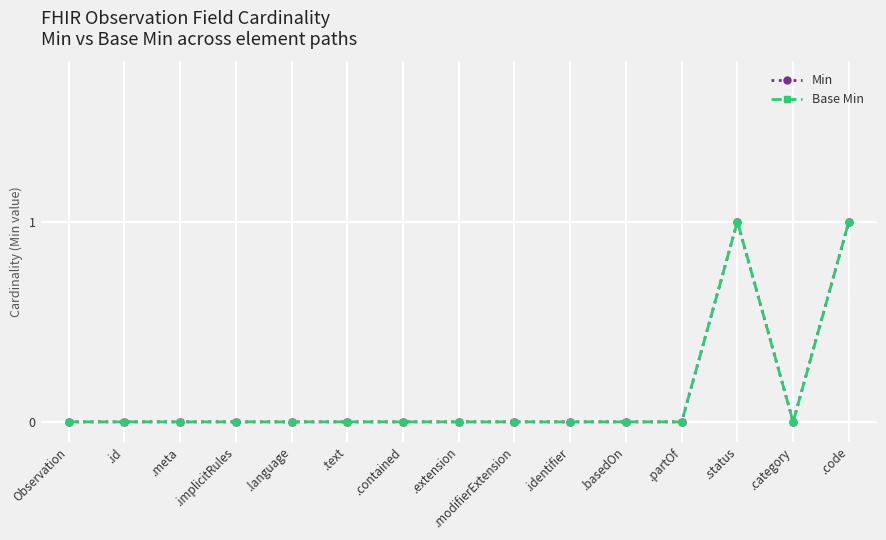

Between .identifier and .category, which series saw the biggest shift?

Min